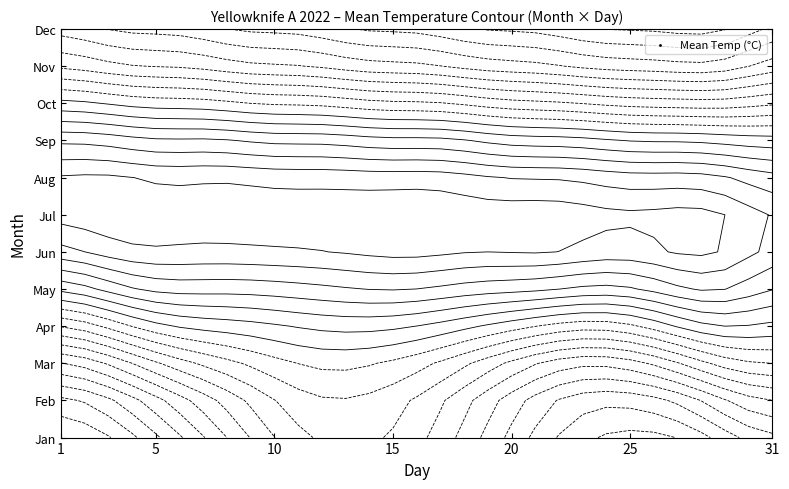

Reading right to left, list all the values displayed in this chart.

30=31	29=30	28=29	27=28	26=27	25=26	24=25	23=24	22=23	21=22	20=21	19=20	18=19	17=18	16=17	15=16	14=15	13=14	12=13	11=12	10=11	9=10	8=9	7=8	6=7	5=6	4=5	3=4	2=3	1=2	days=1